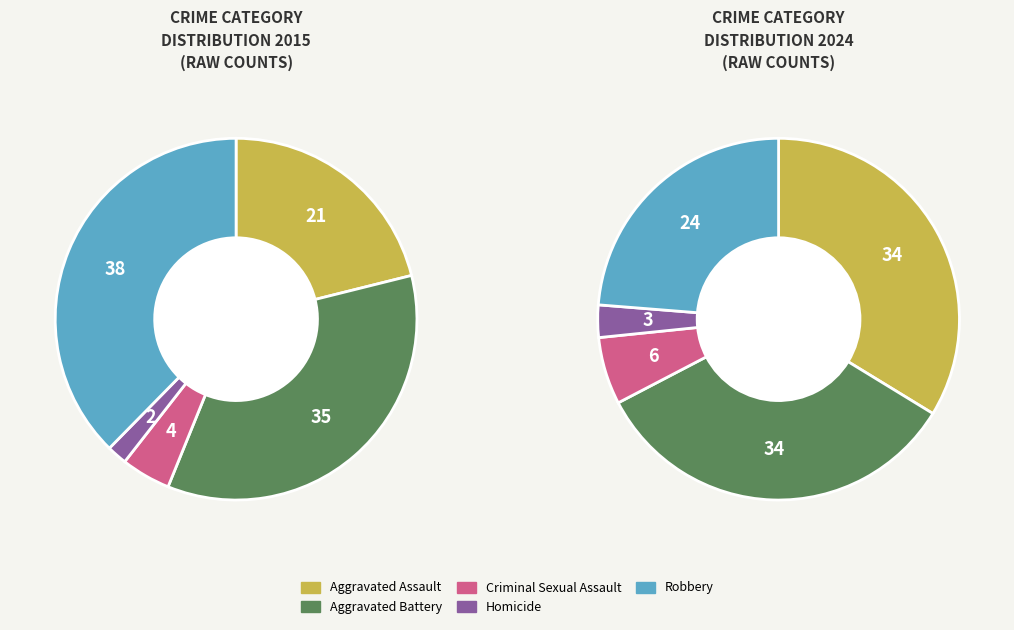

Does Aggravated Battery represent more than half of the total?

No